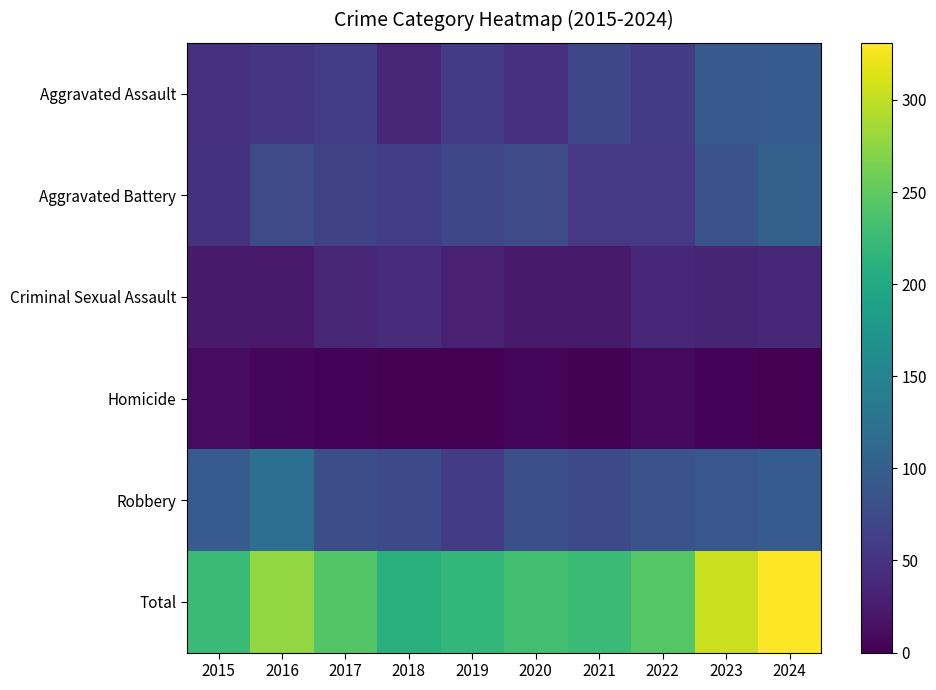

Reading left to right, extract all data points from this chart.

Aggravated Assault: 2015=47	2016=52	2017=60	2018=35	2019=58	2020=46	2021=72	2022=58	2023=93	2024=95
Aggravated Battery: 2015=48	2016=76	2017=64	2018=61	2019=71	2020=75	2021=55	2022=55	2023=85	2024=101
Criminal Sexual Assault: 2015=24	2016=22	2017=35	2018=39	2019=31	2020=24	2021=24	2022=38	2023=34	2024=38
Homicide: 2015=11	2016=6	2017=3	2018=1	2019=0	2020=5	2021=2	2022=8	2023=3	2024=1
Robbery: 2015=95	2016=121	2017=80	2018=74	2019=59	2020=81	2021=73	2022=85	2023=90	2024=96
Total: 2015=225	2016=277	2017=242	2018=210	2019=219	2020=231	2021=226	2022=244	2023=305	2024=331